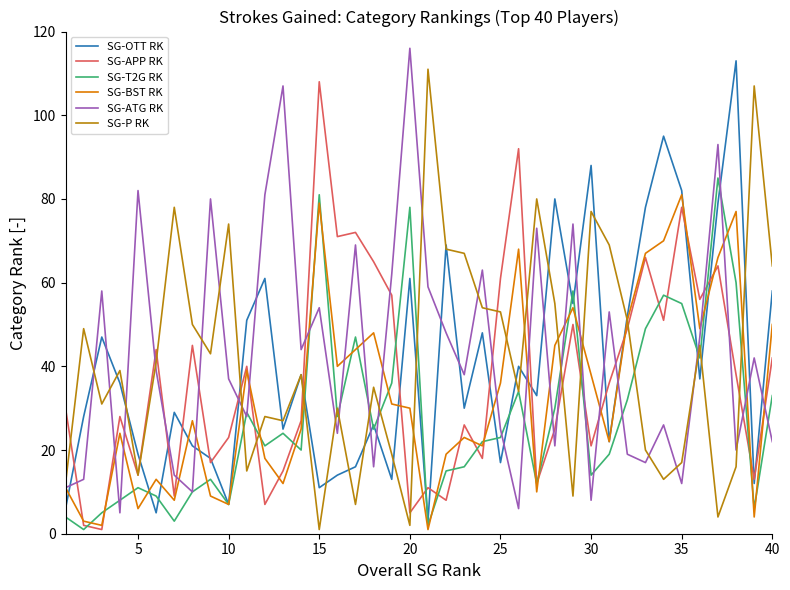

What is the difference between the maximum and minimum values in the SG-BST RK series?

80